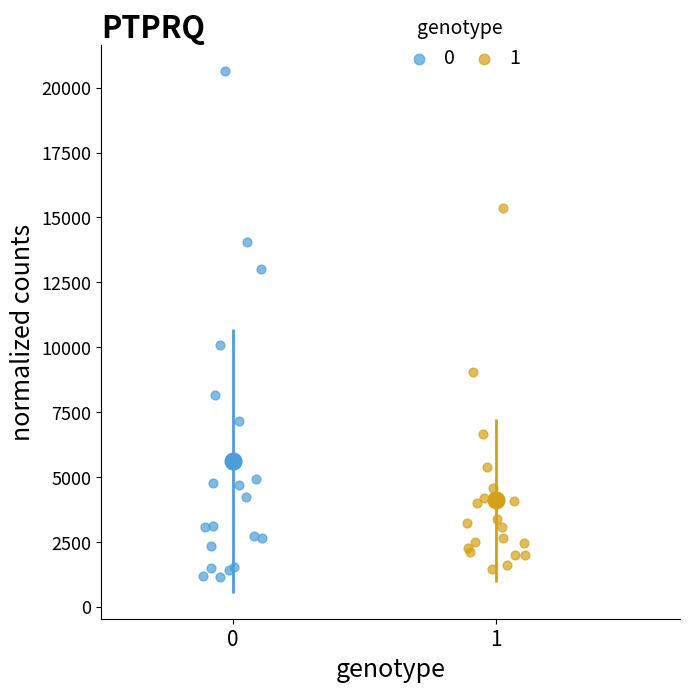

What are all the series names shown in the legend?

0, 1